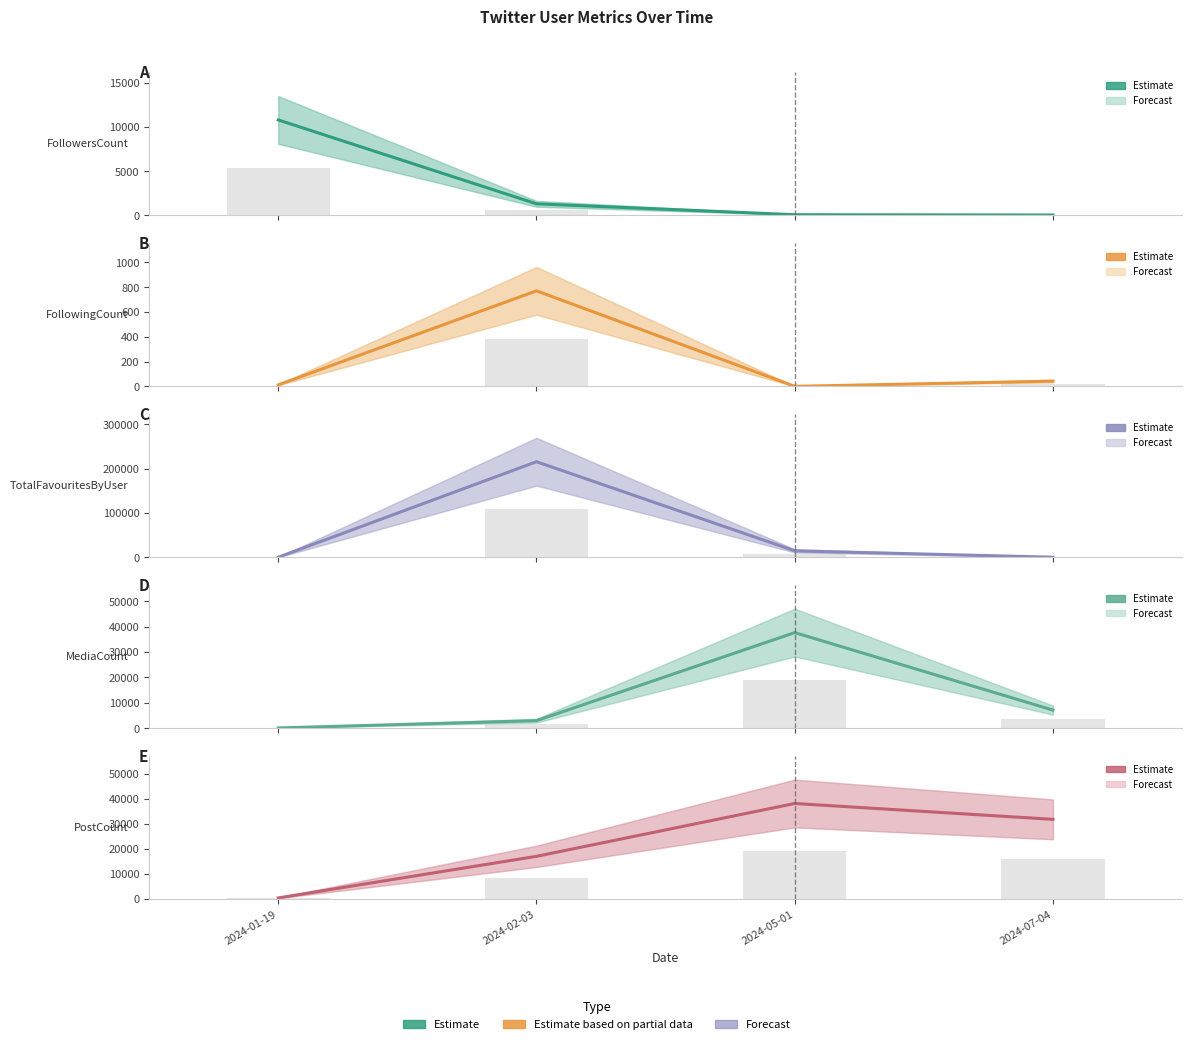

How many categories are shown in the chart?

4